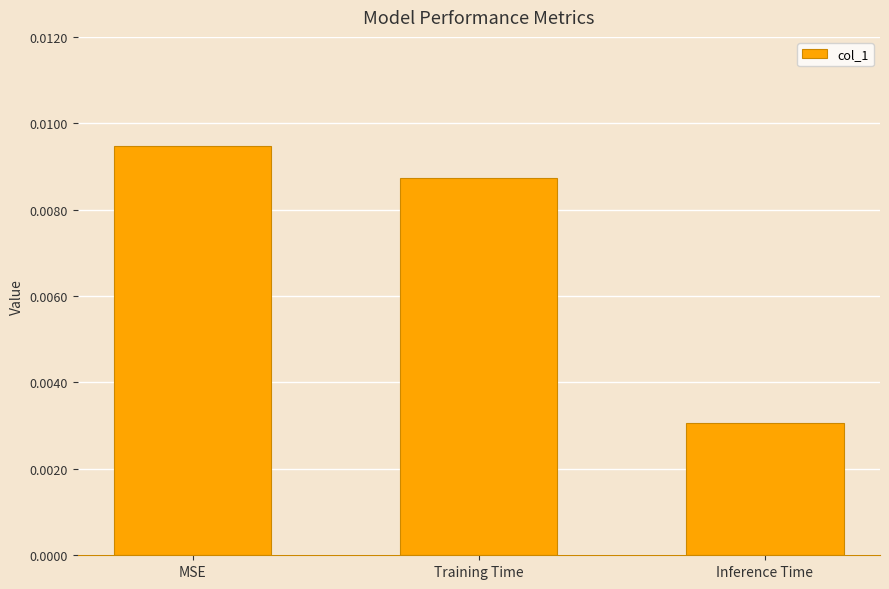

Rank the categories by value from lowest to highest.

Inference Time, Training Time, MSE